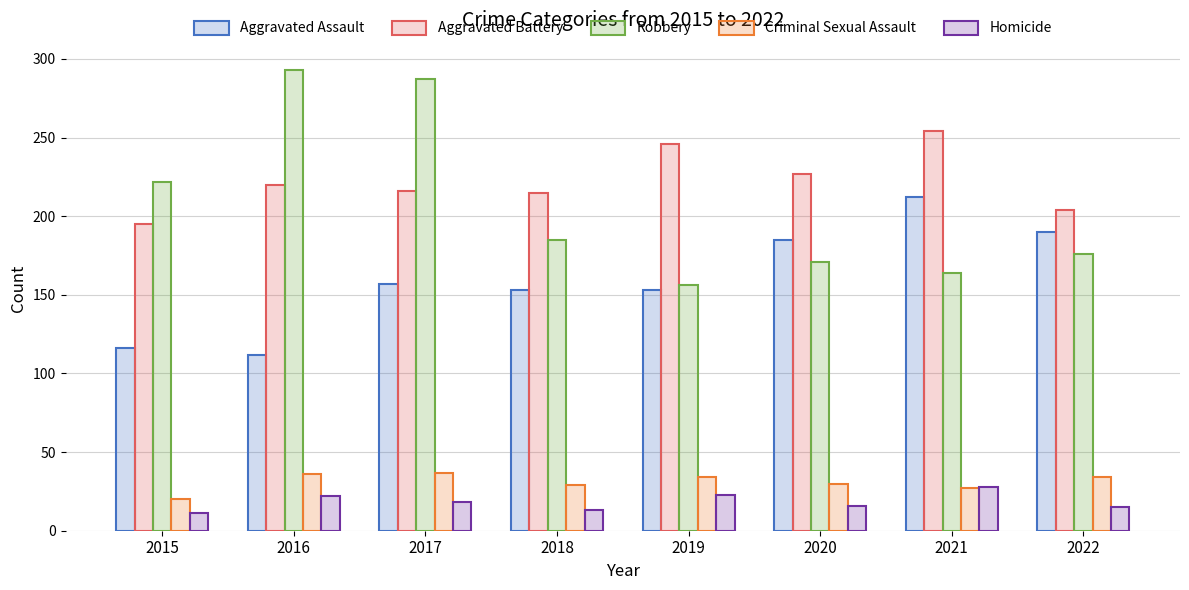

Which series has the largest range (max minus min)?

Robbery